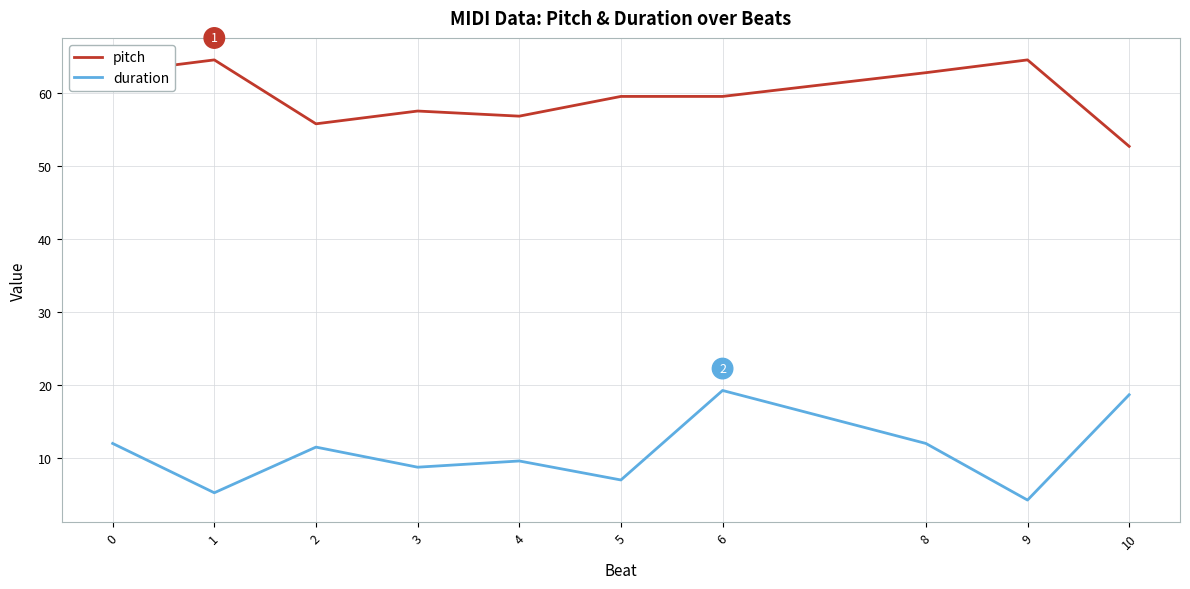

Rank the series at 5 from lowest to highest value.

duration, pitch